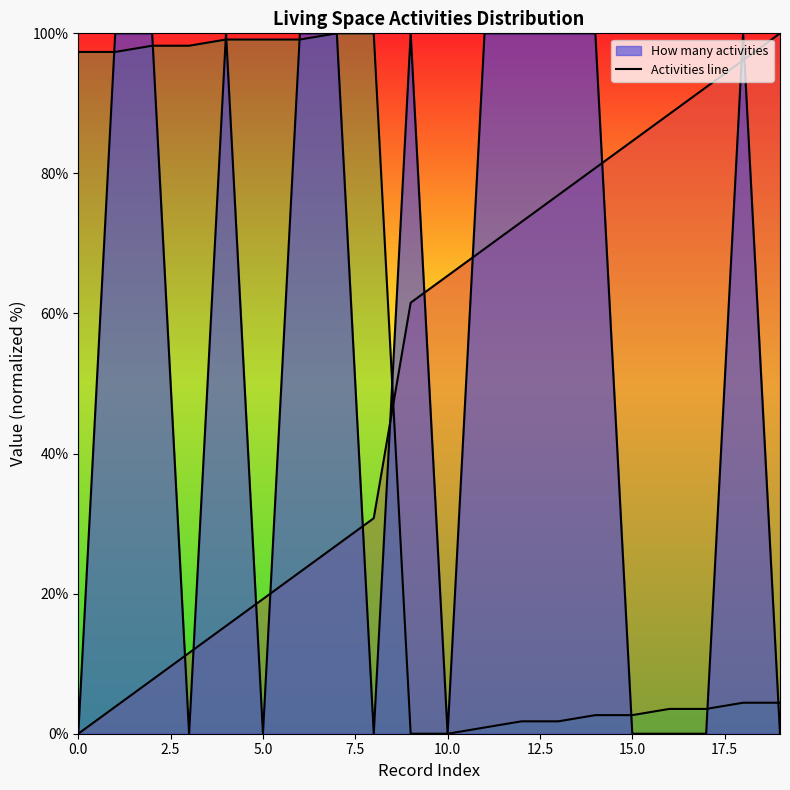

What is the label of the 16th point from the left?

15